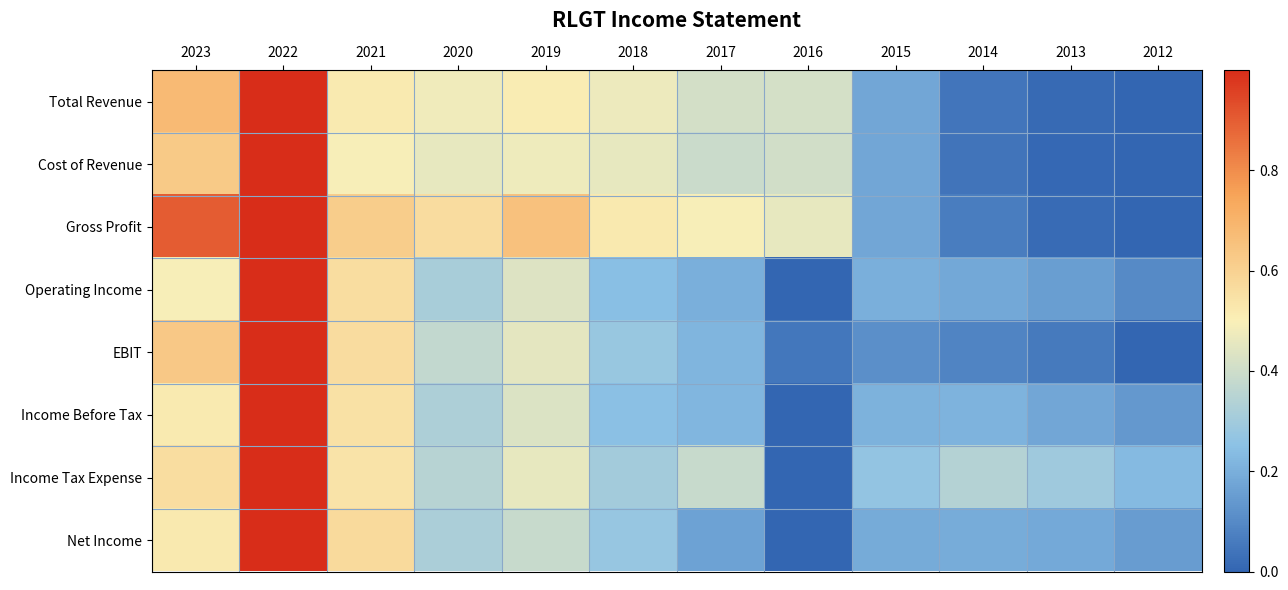

Which has a higher value, 2013 or 2012?

2013